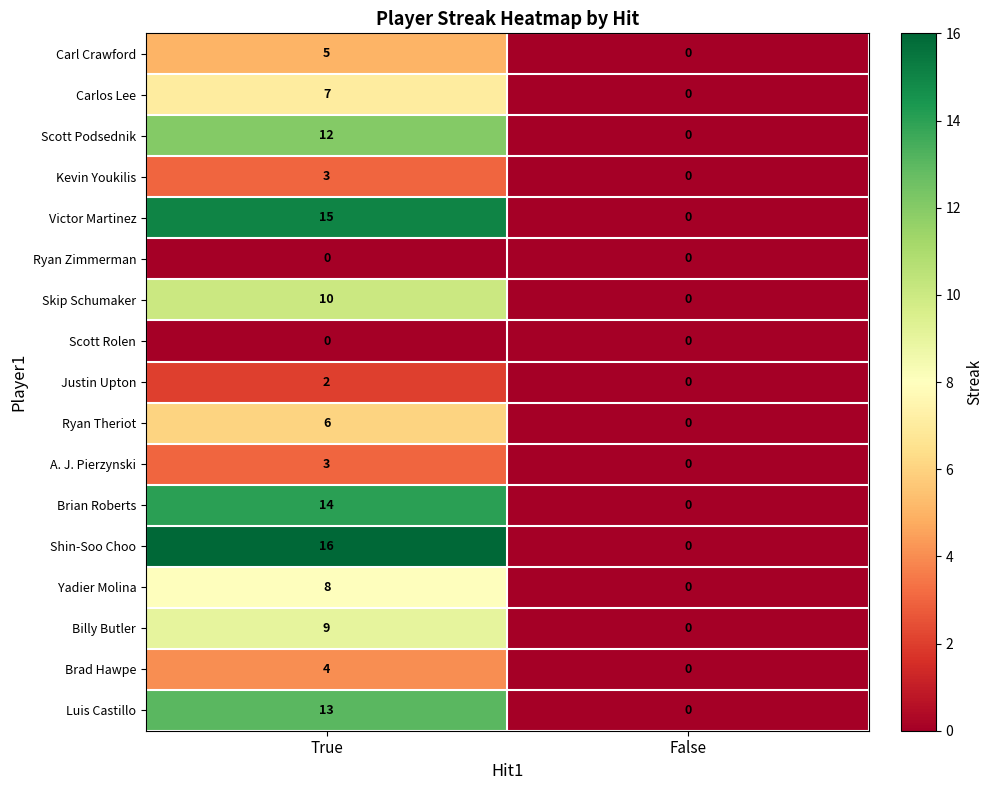

Rank the categories by Carlos Lee value from lowest to highest.

False, True